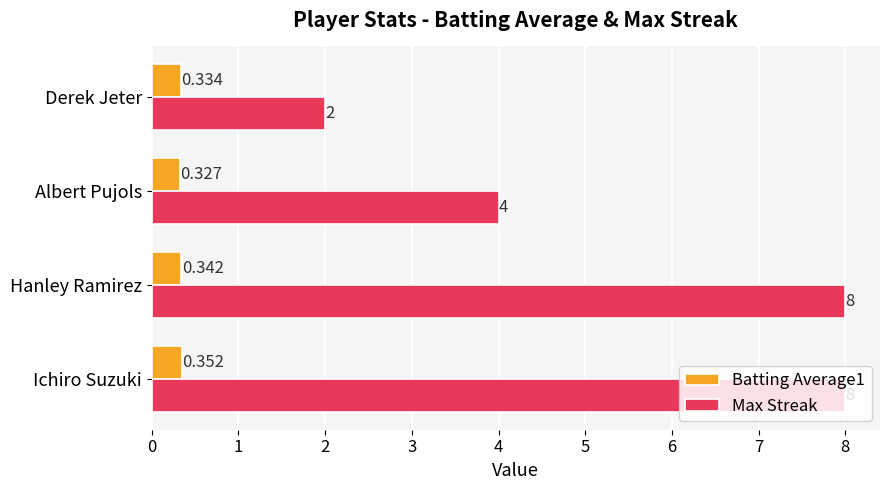

At which label is Batting Average1 closest to 0?

Albert Pujols